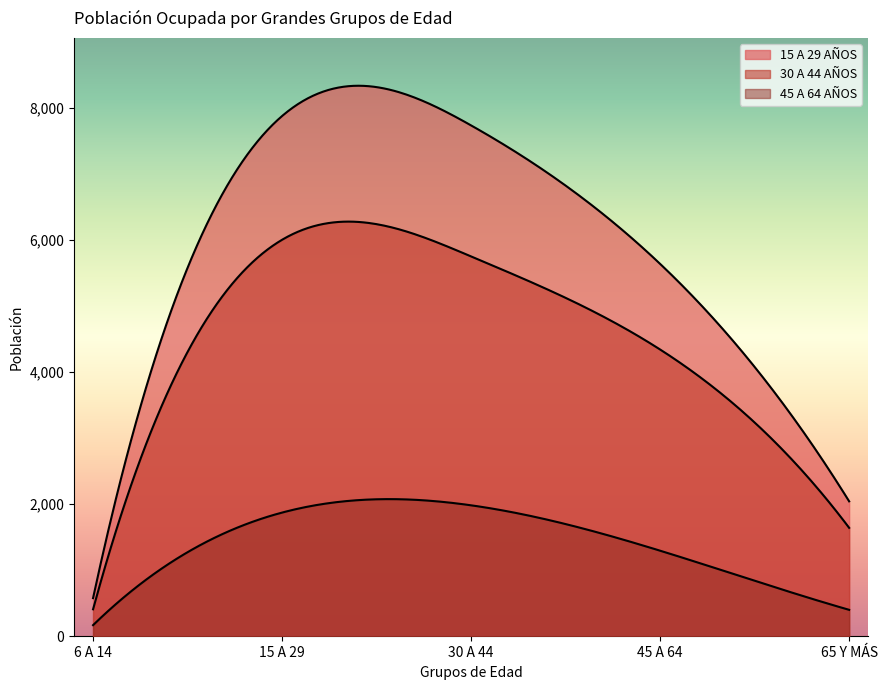

At which category is the sum across all series the highest?

15 A 29